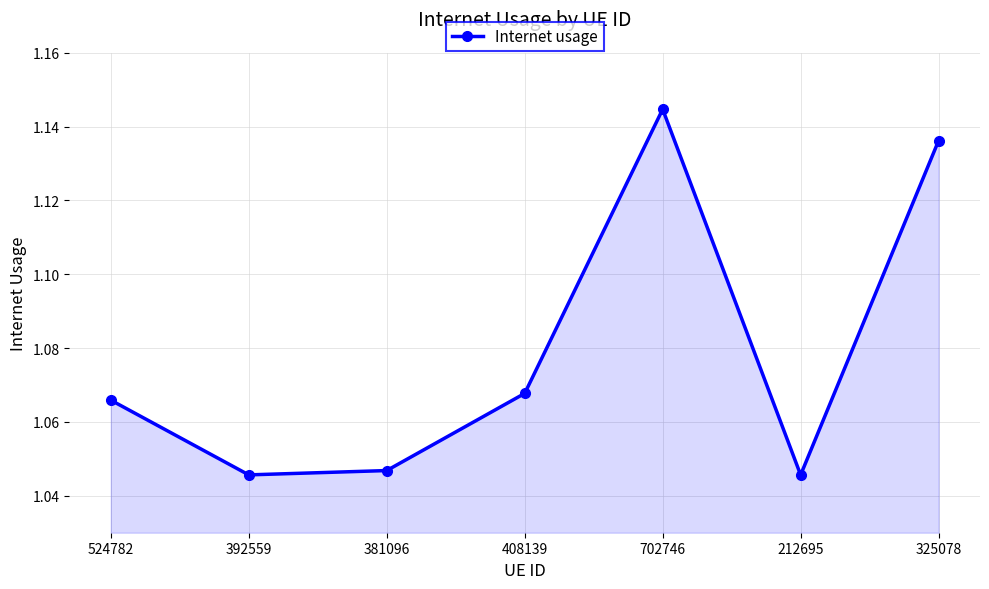

How many lines are shown in the chart?

1